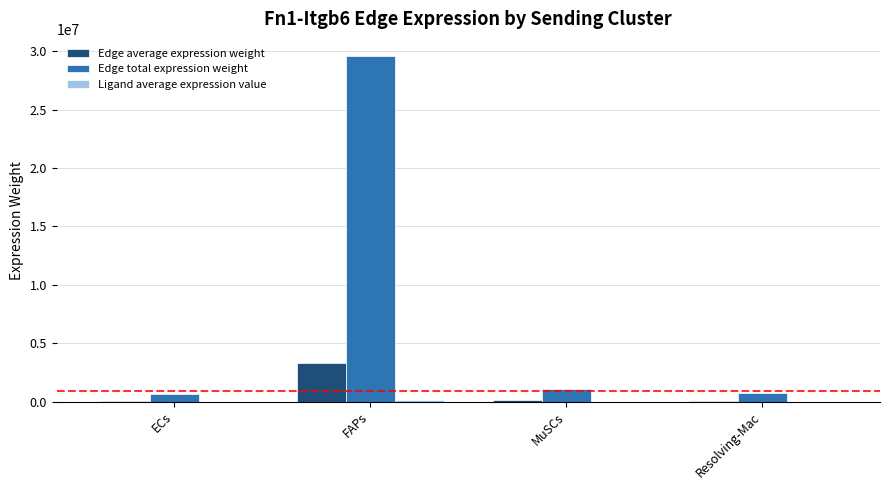

What is the maximum value shown in the chart?

29572412.8